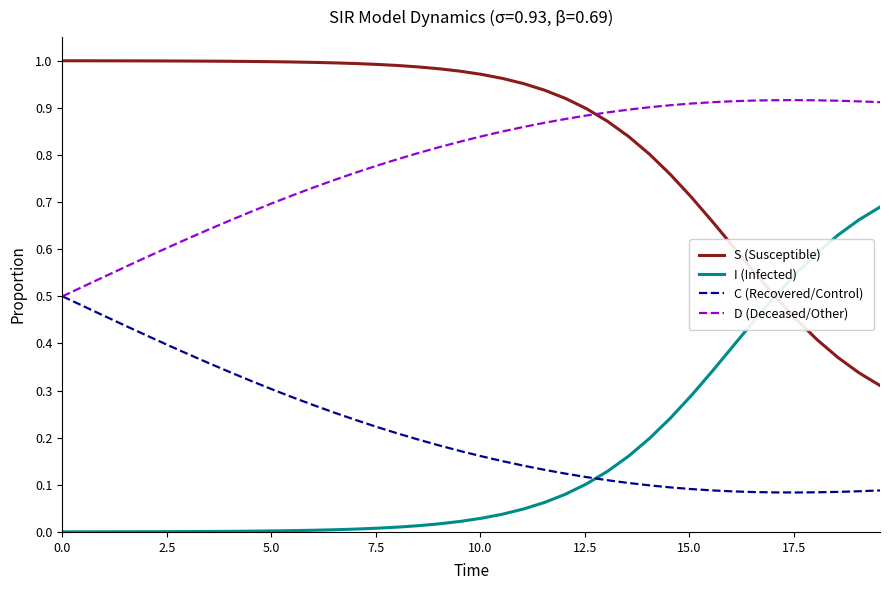

True or false: I (Infected) and D (Deceased/Other) cross at least once.

False